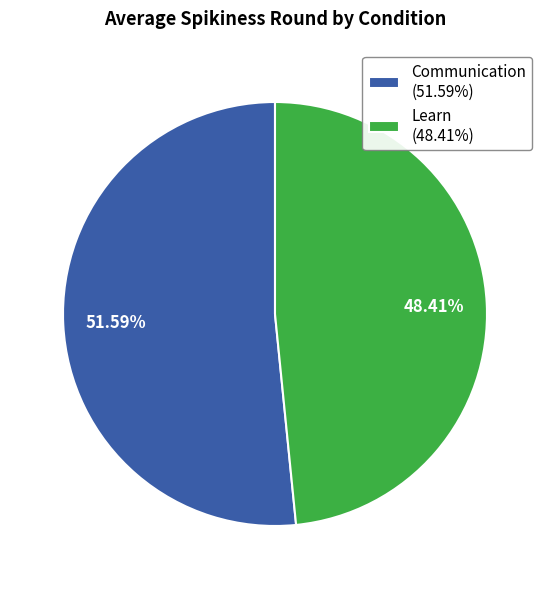

Combined, do Learn (48.41%) and Communication (51.59%) account for over 50%?

Yes